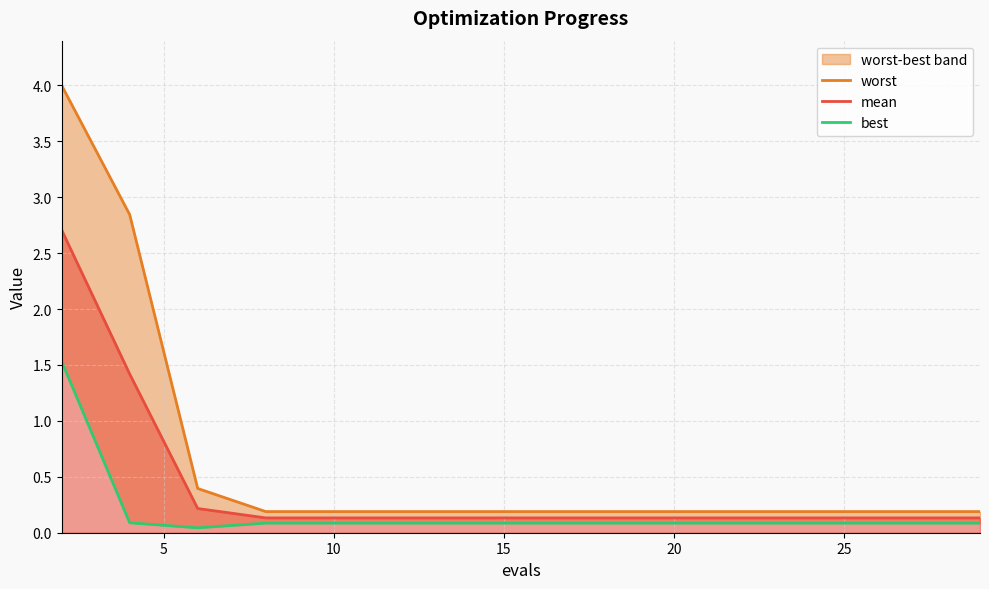

Is it true that mean equals 0.1 at 20?

True